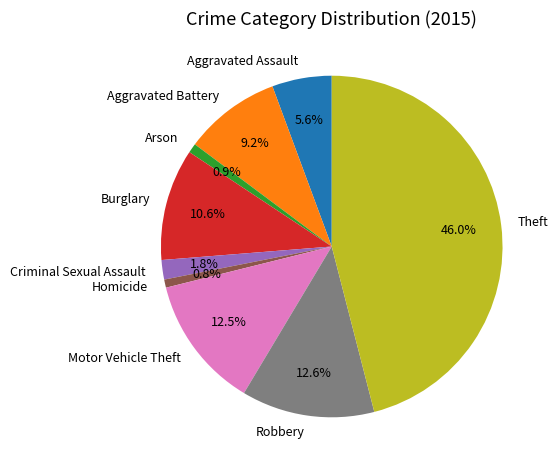

Which has a higher value, Robbery or Aggravated Battery?

Robbery